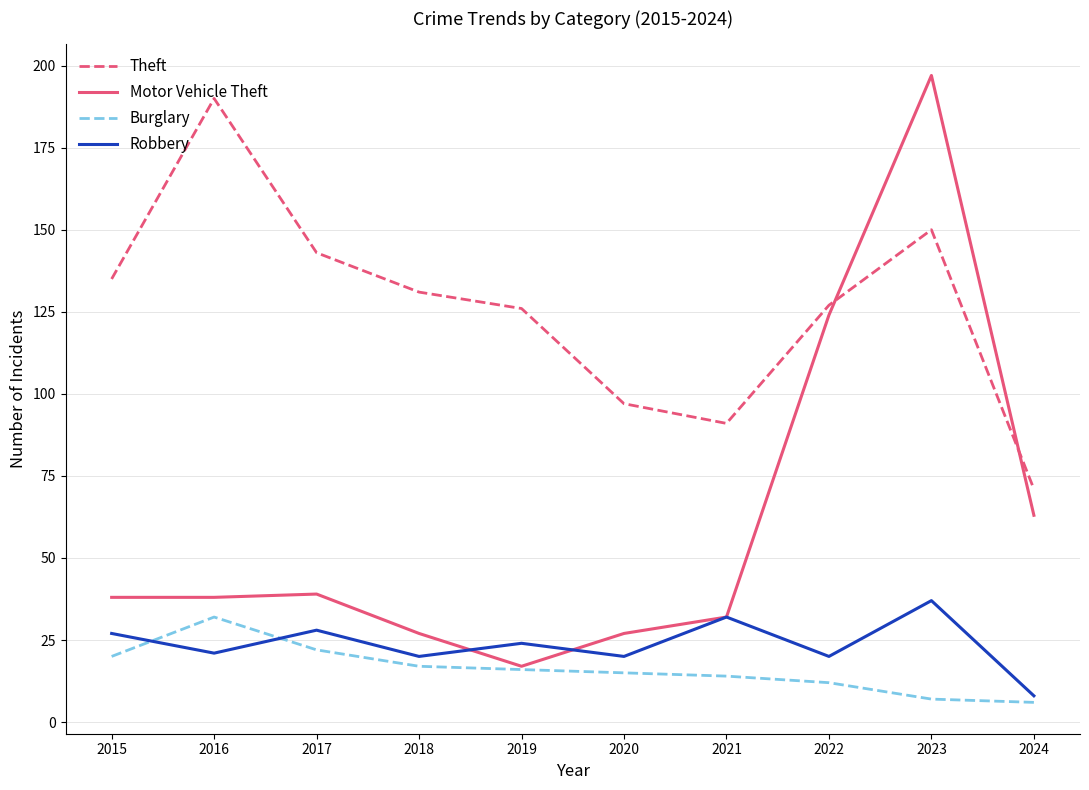

What is the sum of the Theft values at 2019 and 2017?

269